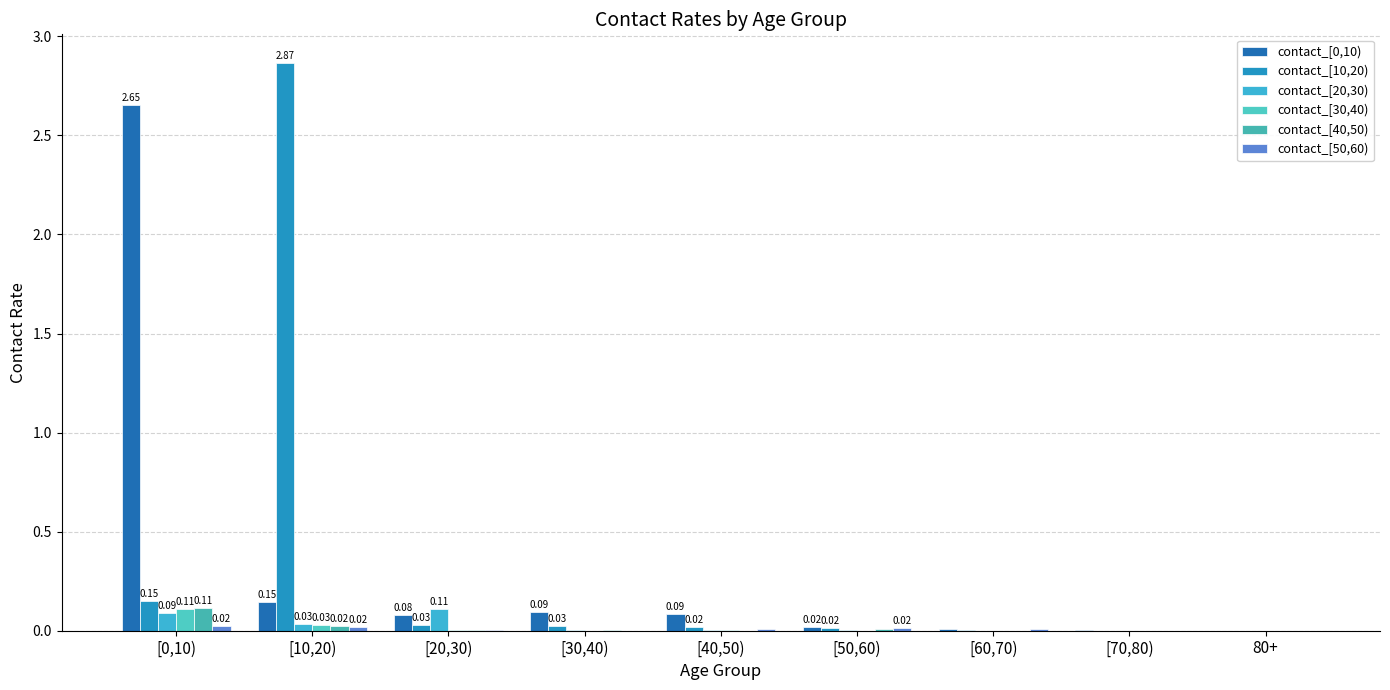

Count the number of data series in this chart.

6